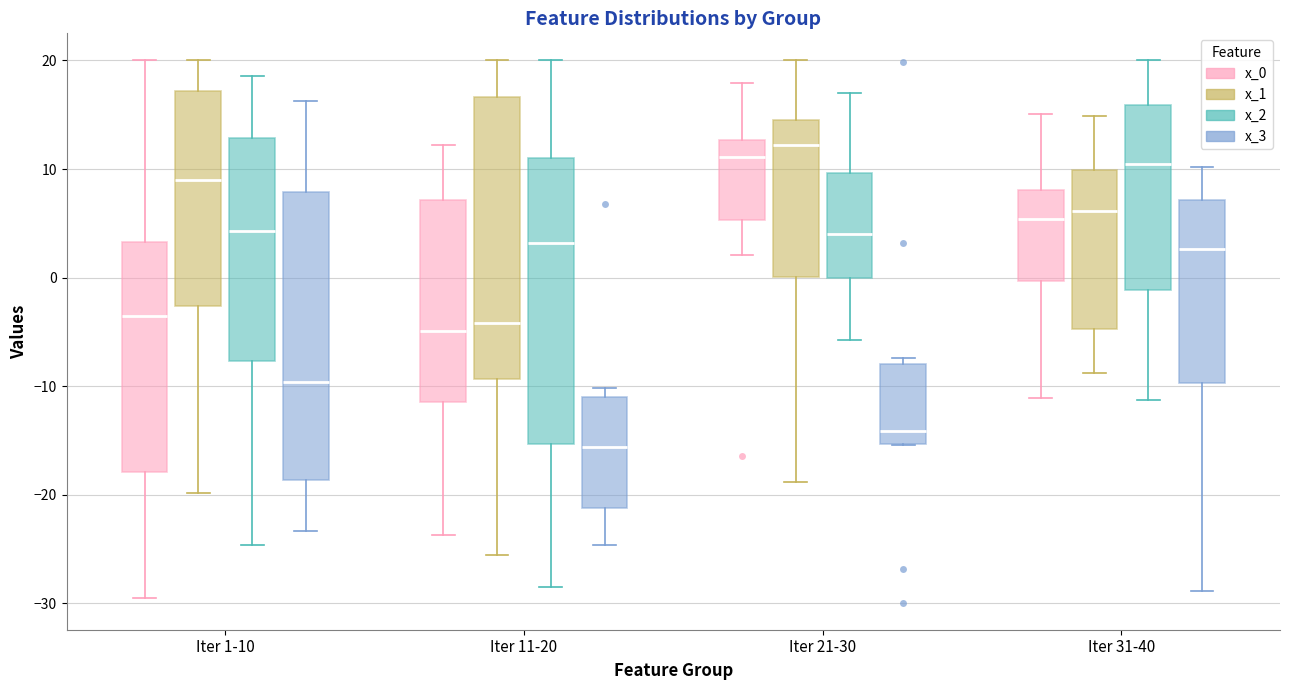

Reading left to right, read every box against the y-axis: the position of its median line, the range the box covers, and the ends of its whiskers. The values are not printed on the chart, so give them approximately, as read against the axis.

Iter 1-10 (x_0): median -4, box -18 to 3, whiskers -29 to 20
Iter 1-10 (x_1): median 9, box -3 to 17, whiskers -20 to 20
Iter 1-10 (x_2): median 4, box -8 to 13, whiskers -25 to 19
Iter 1-10 (x_3): median -10, box -19 to 8, whiskers -23 to 16
Iter 11-20 (x_0): median -5, box -11 to 7, whiskers -24 to 12
Iter 11-20 (x_1): median -4, box -9 to 17, whiskers -26 to 20
Iter 11-20 (x_2): median 3, box -15 to 11, whiskers -29 to 20
Iter 11-20 (x_3): median -16, box -21 to -11, whiskers -25 to -10
Iter 21-30 (x_0): median 11, box 5 to 13, whiskers 2 to 18
Iter 21-30 (x_1): median 12, box 0 to 15, whiskers -19 to 20
Iter 21-30 (x_2): median 4, box 0 to 10, whiskers -6 to 17
Iter 21-30 (x_3): median -14, box -15 to -8, whiskers -15 to -7
Iter 31-40 (x_0): median 5, box 0 to 8, whiskers -11 to 15
Iter 31-40 (x_1): median 6, box -5 to 10, whiskers -9 to 15
Iter 31-40 (x_2): median 10, box -1 to 16, whiskers -11 to 20
Iter 31-40 (x_3): median 3, box -10 to 7, whiskers -29 to 10